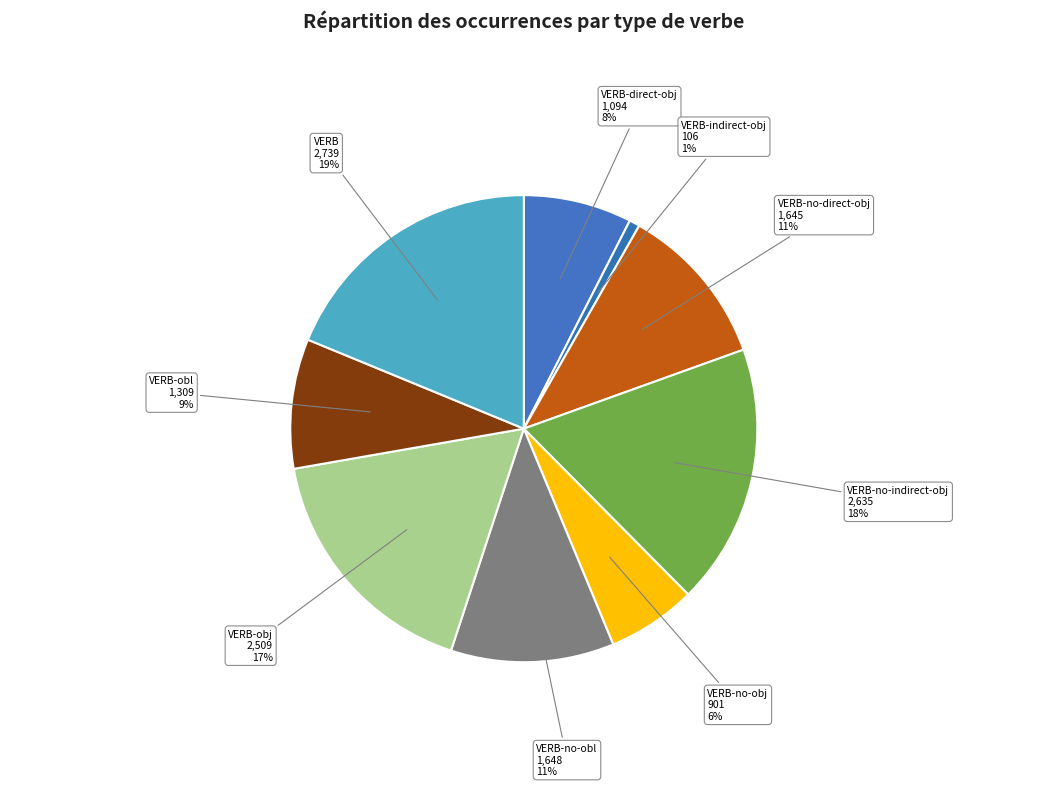

What is the ratio of the value at VERB-obl to the value at VERB-no-obl?

0.8